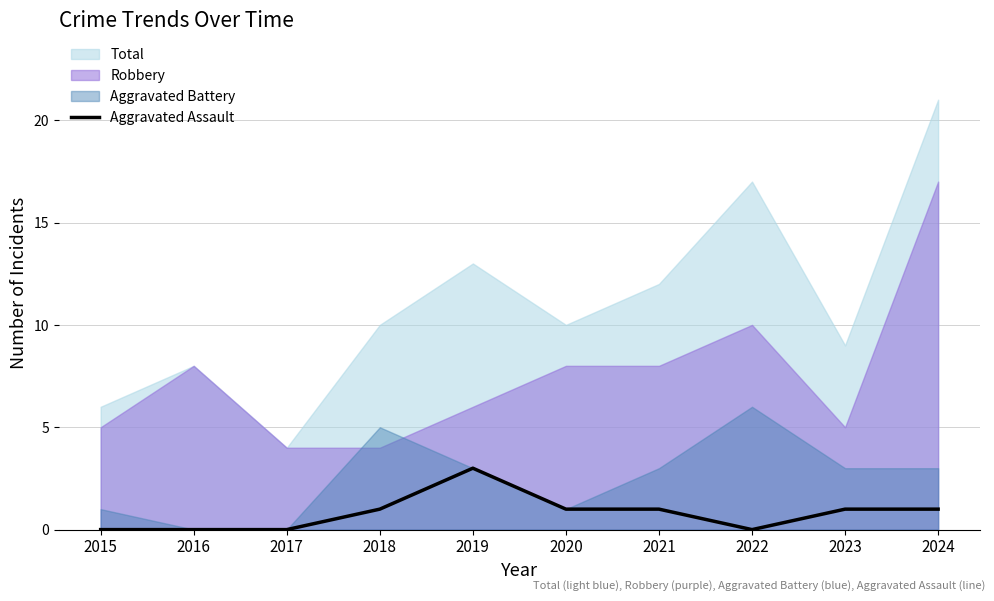

The Aggravated Assault series shows 3 at 2019. True or false?

True